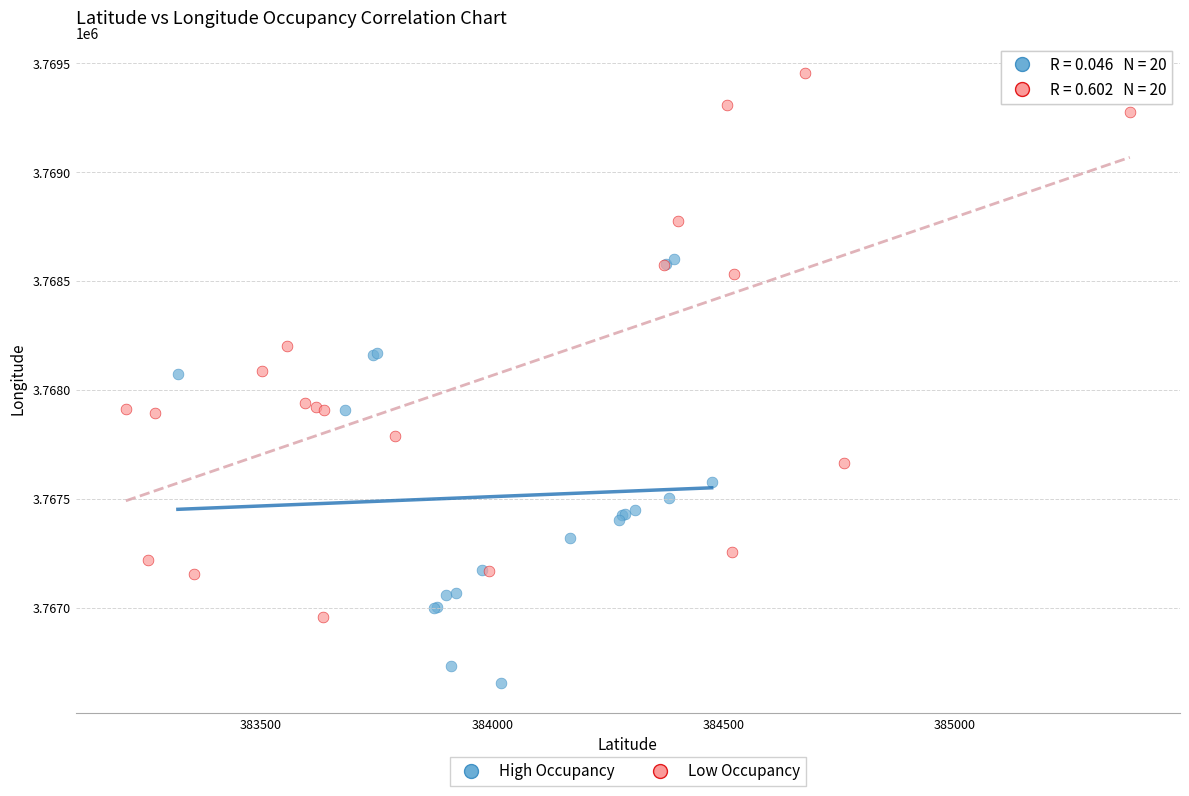

Which series contains the highest Y value?

Low Occupancy